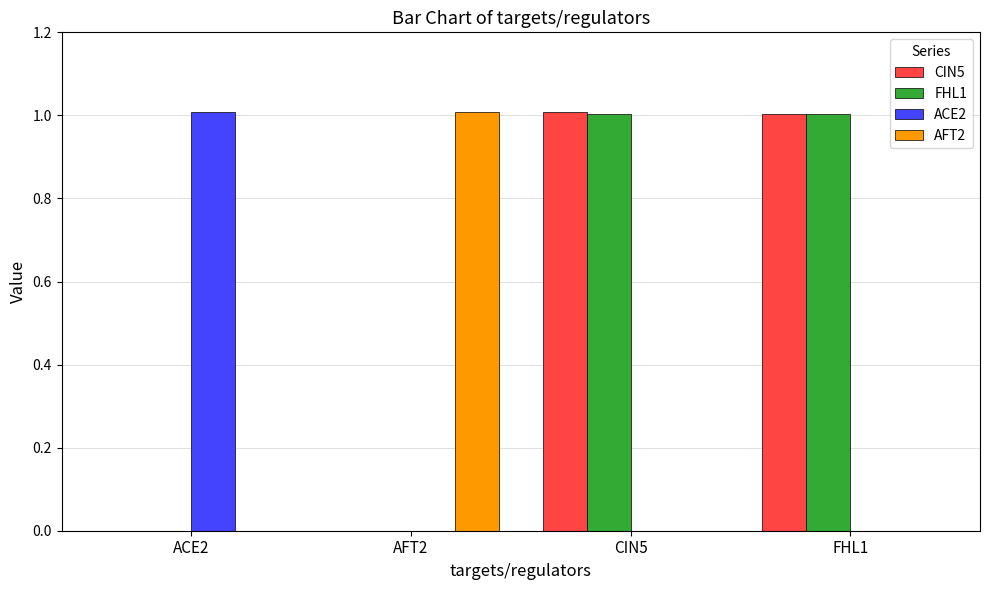

What are all the series names shown in the legend?

CIN5, FHL1, ACE2, AFT2